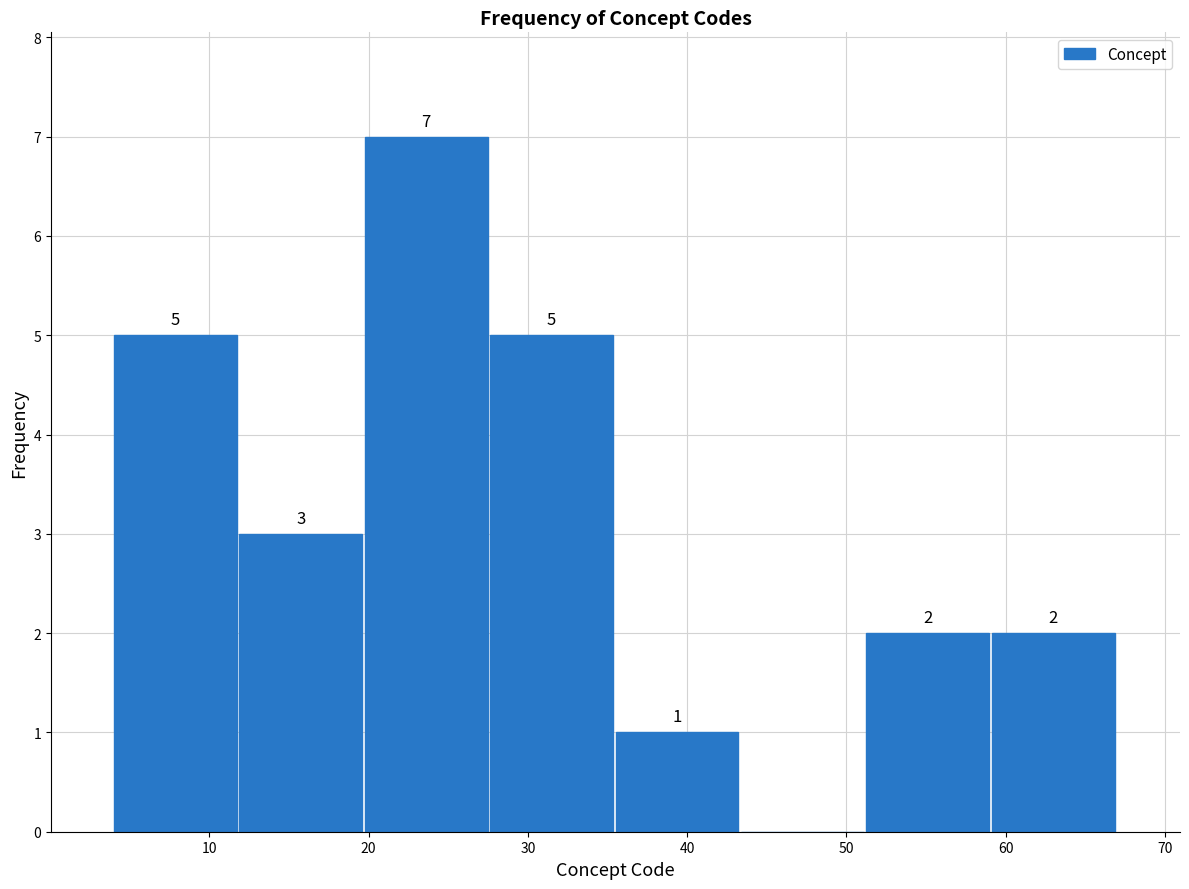

Over which range of the x-axis is the bar tallest?

20 to 28